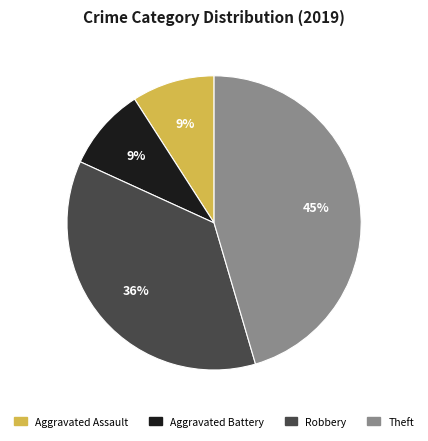

Is there a majority slice in this chart?

No